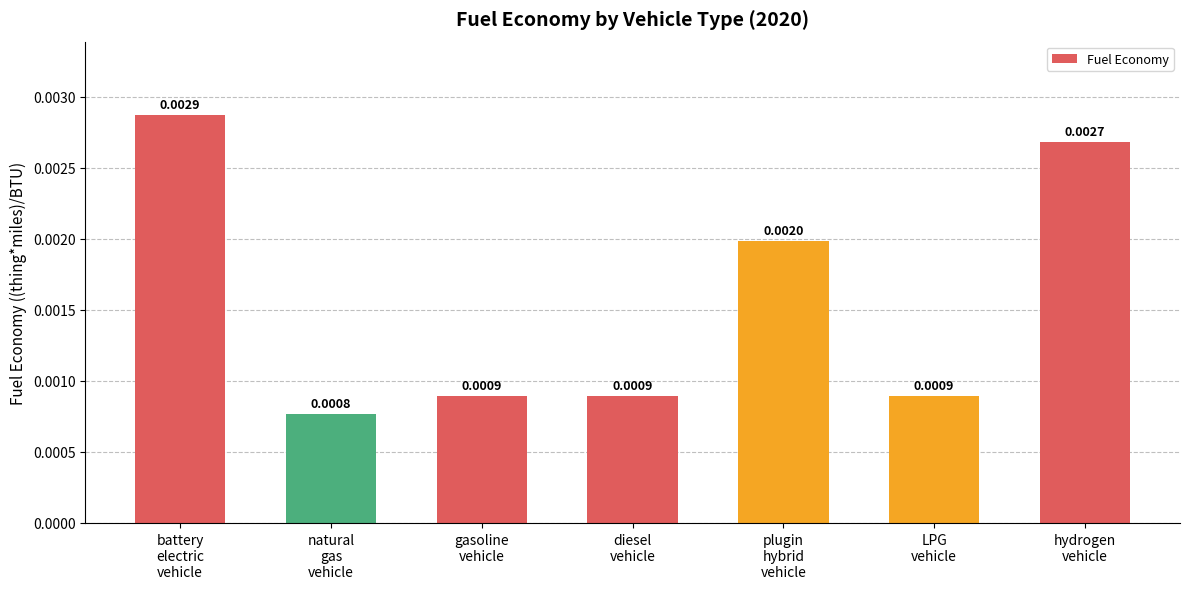

How many bars are there in total?

7